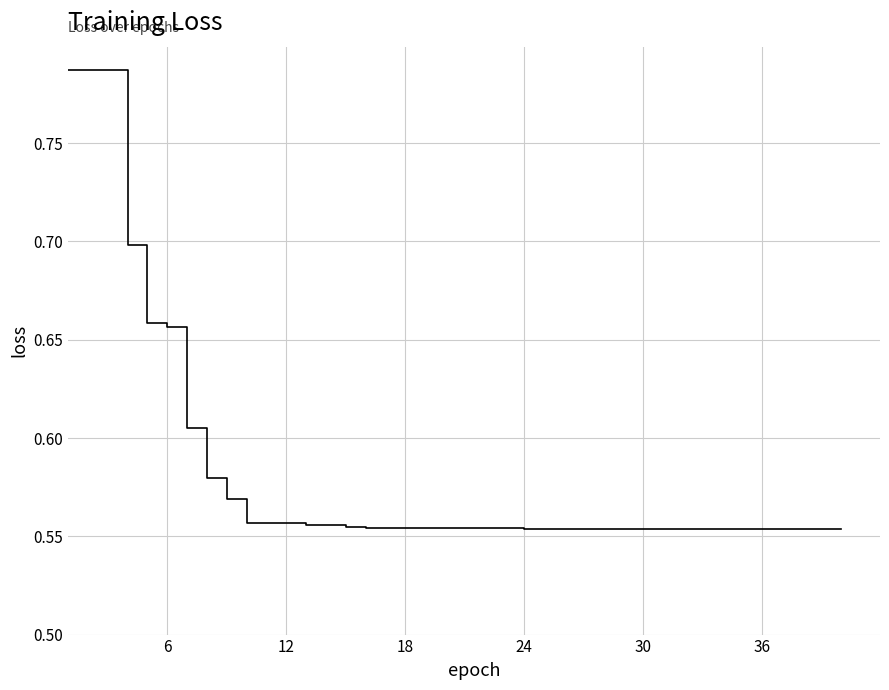

True or false: the data has more than 1 interior local peaks.

False